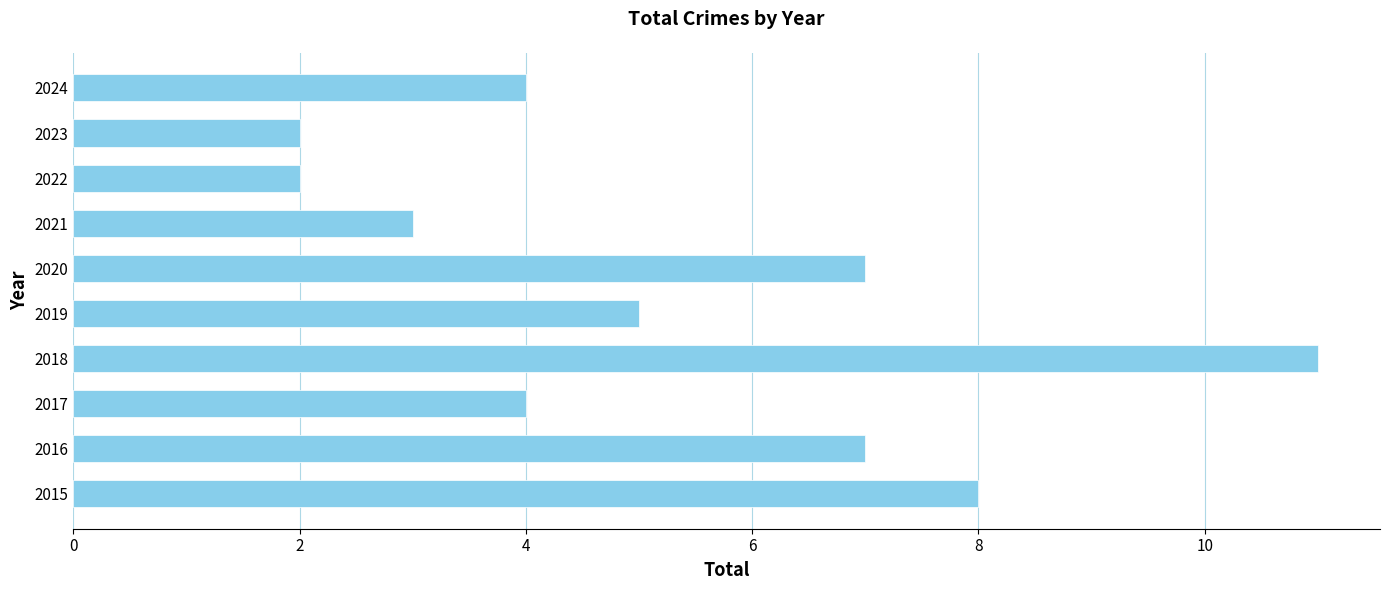

Which label corresponds to the largest value in the chart?

2018